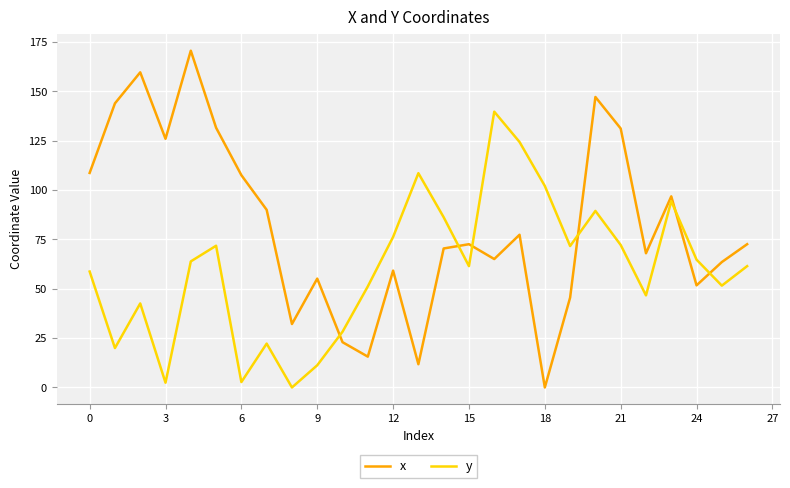

Which series has the largest total across all categories?

x